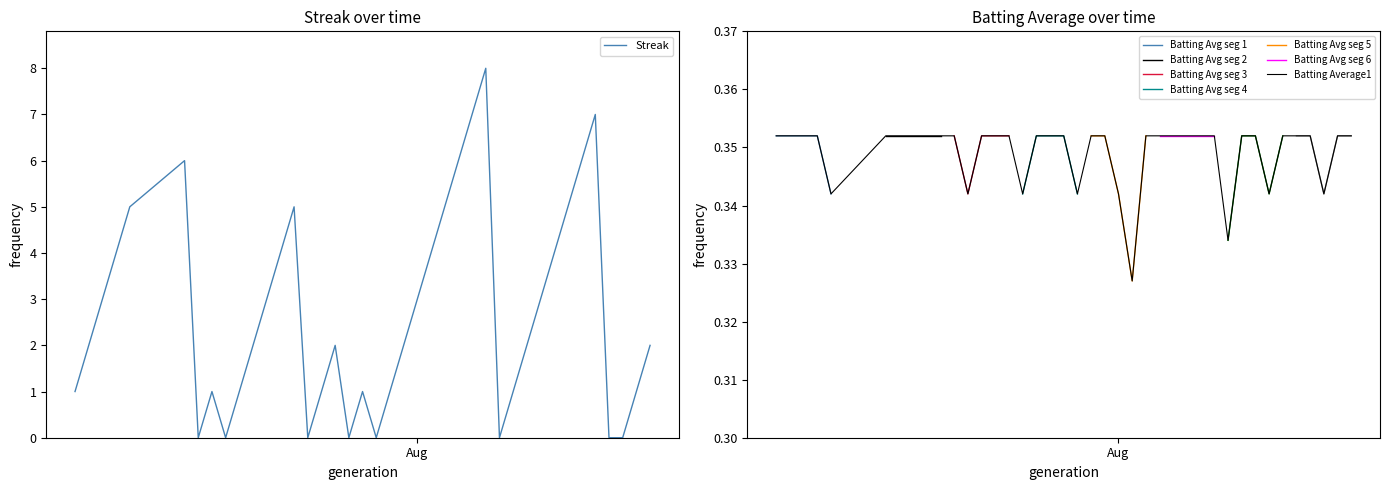

What is the label of the 37th point from the right?

2010-07-10